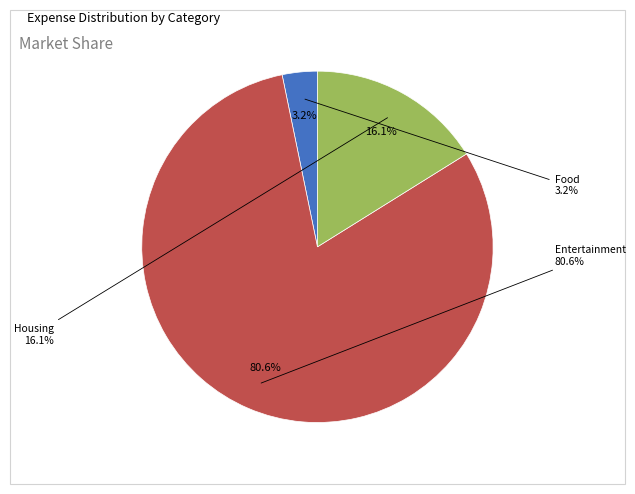

To the nearest percent, what is the difference between the largest and smallest slice percentages?

77%